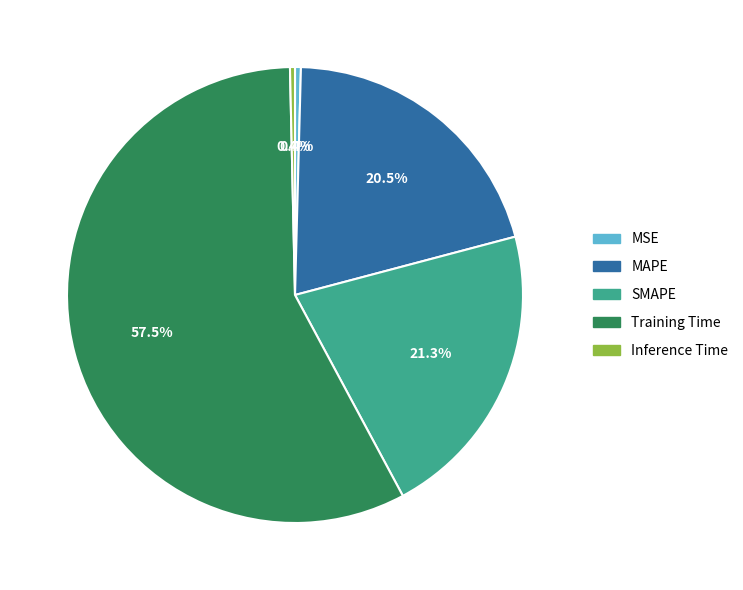

Is Training Time the majority of the pie?

Yes